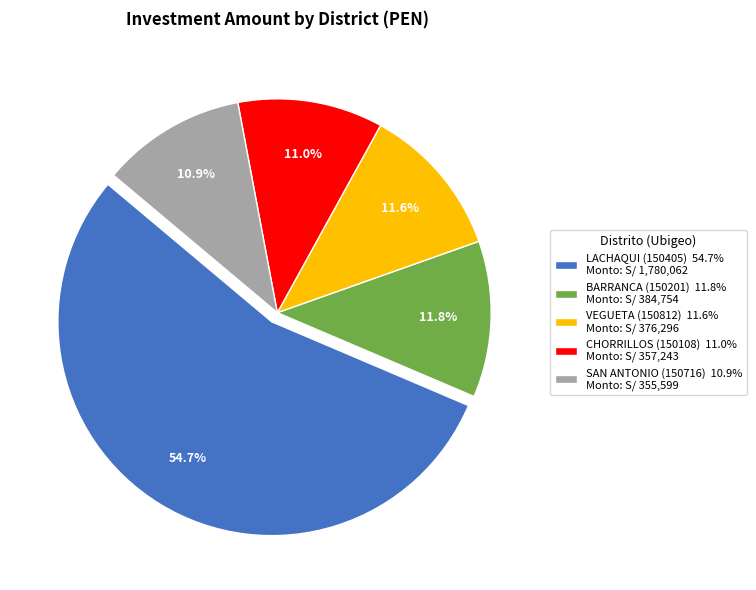

To the nearest percent, what is the average slice percentage?

20%